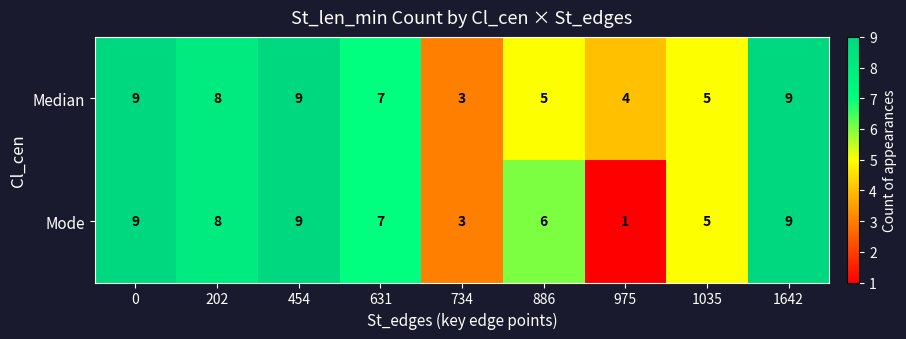

How many categories are shown in the chart?

9